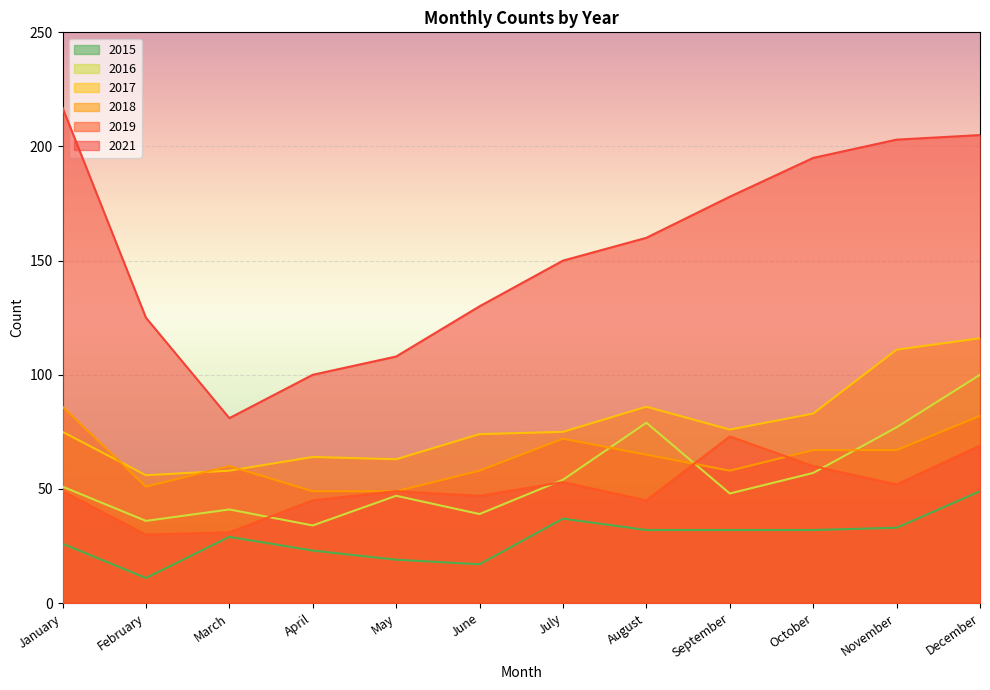

What is the difference between the 2019 values at November and March?

21